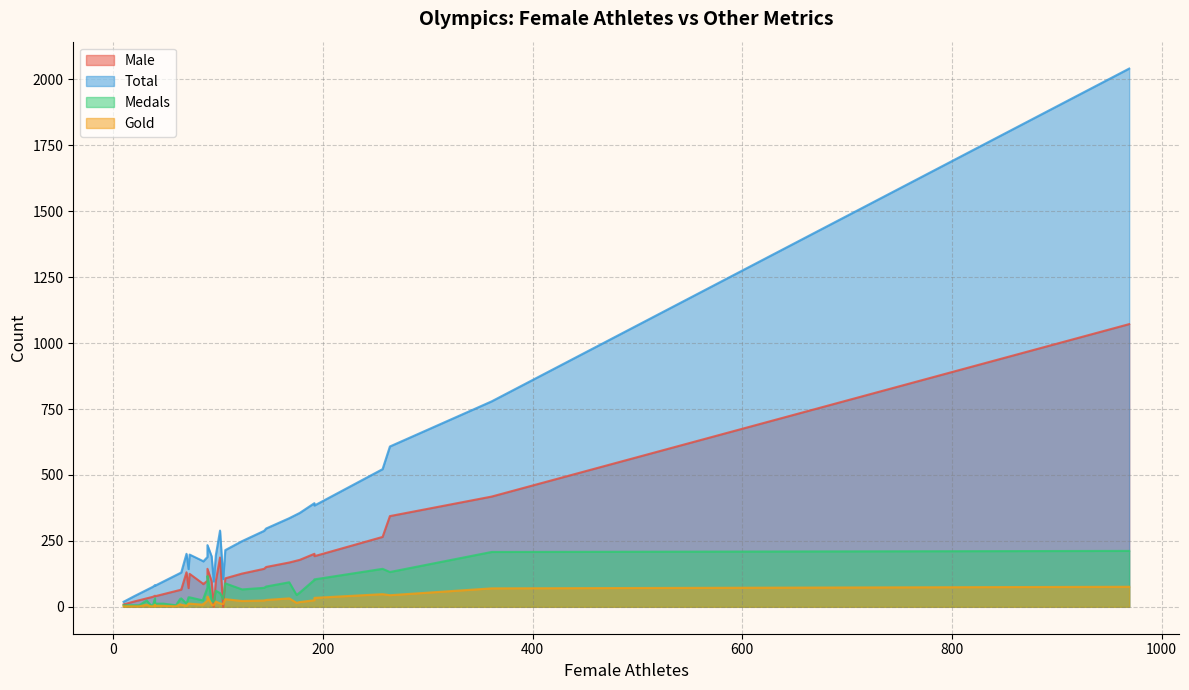

What is the label of the 17th point from the left?

90